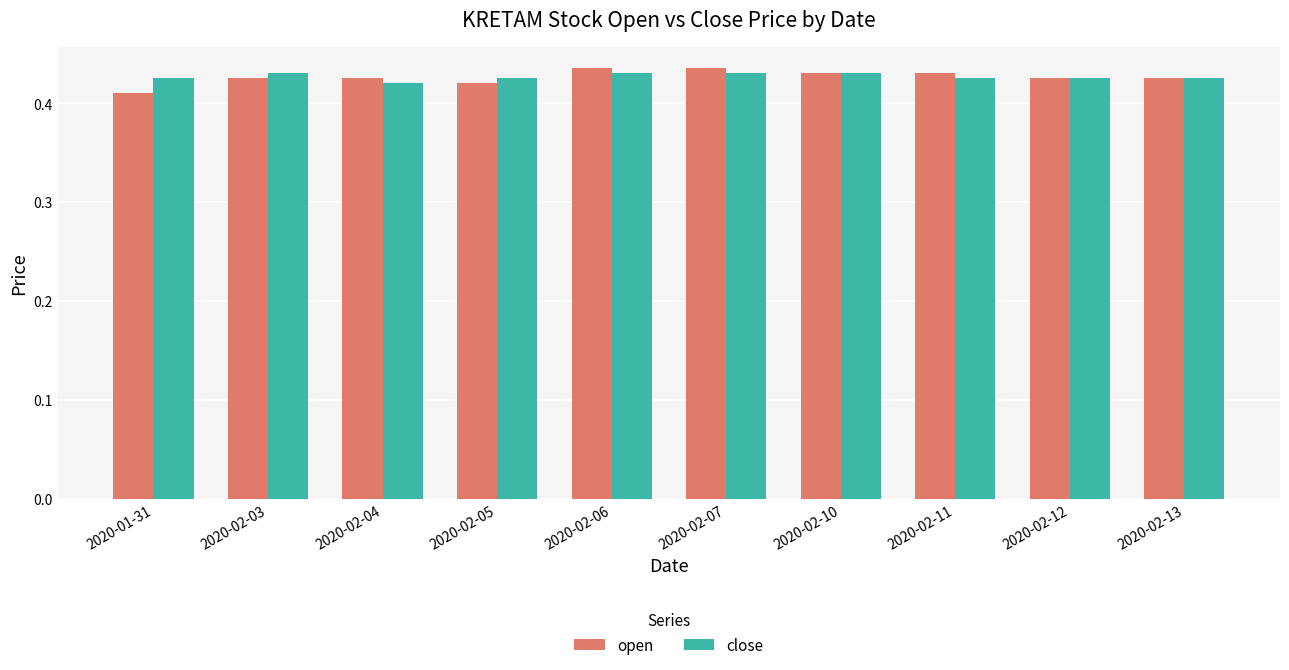

True or false: close has a value of 0.6 at 2020-01-31.

False